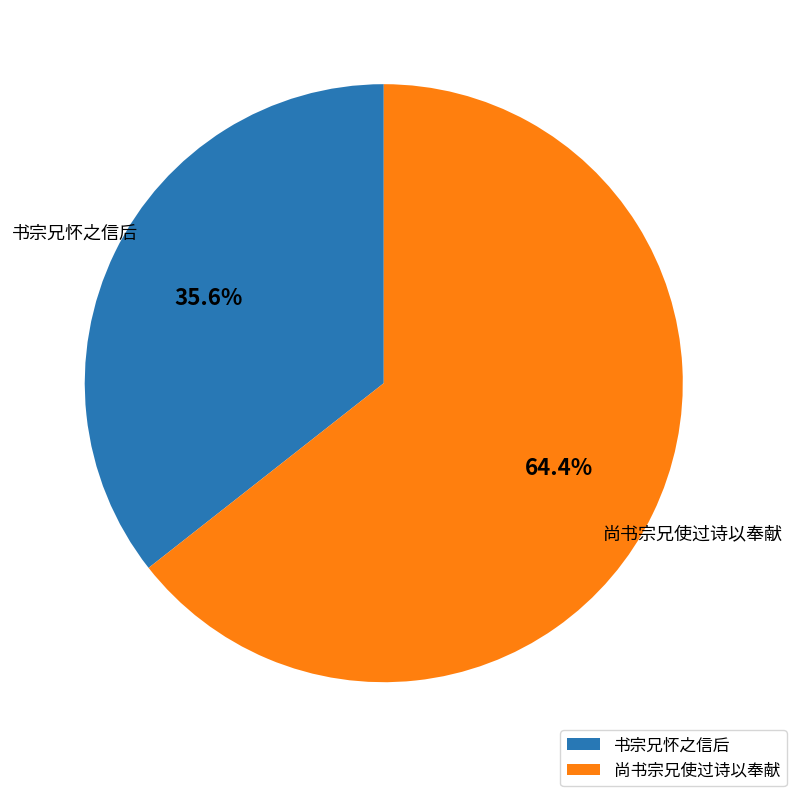

Combined, what portion of the pie is 尚书宗兄使过诗以奉献 and 书宗兄怀之信后?

100.0%